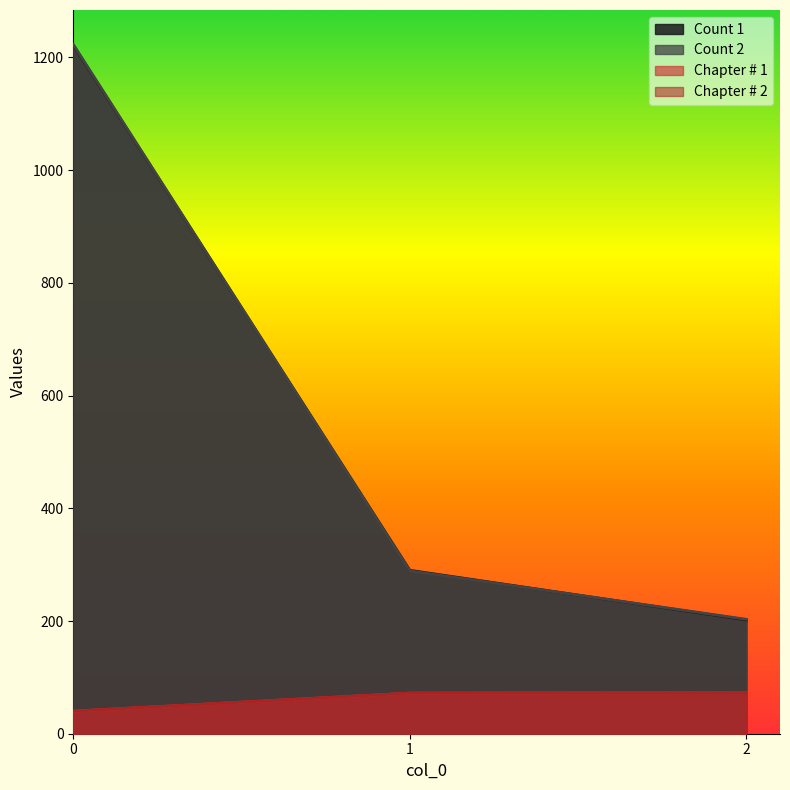

What value does the Chapter # 2 series have at 2, to the nearest 5?

75